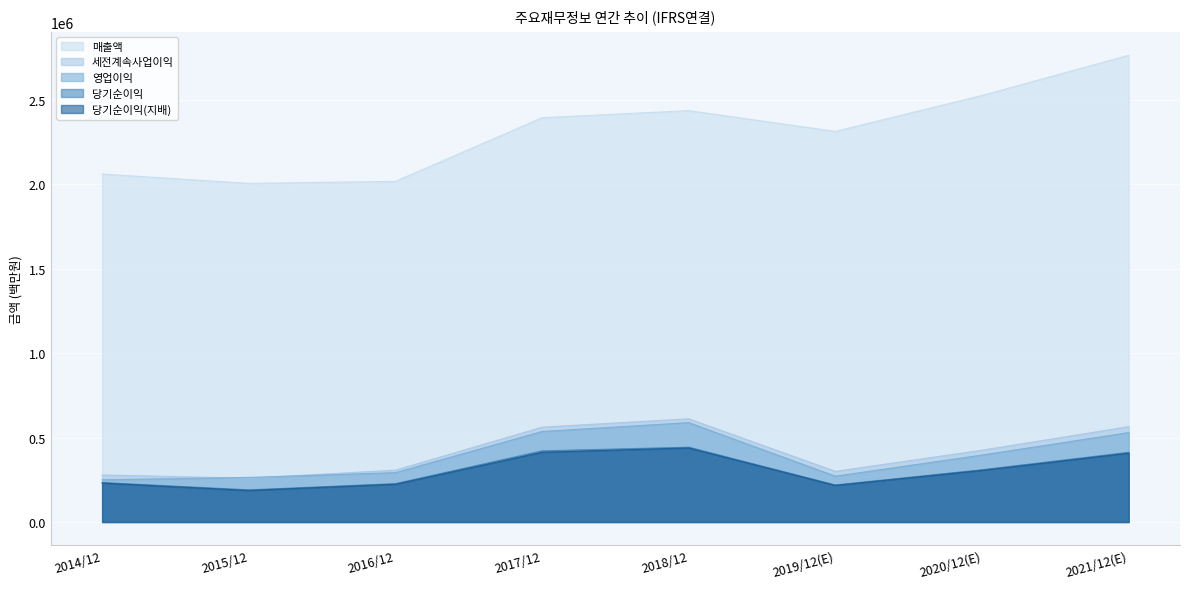

Which series has the largest total across all categories?

매출액